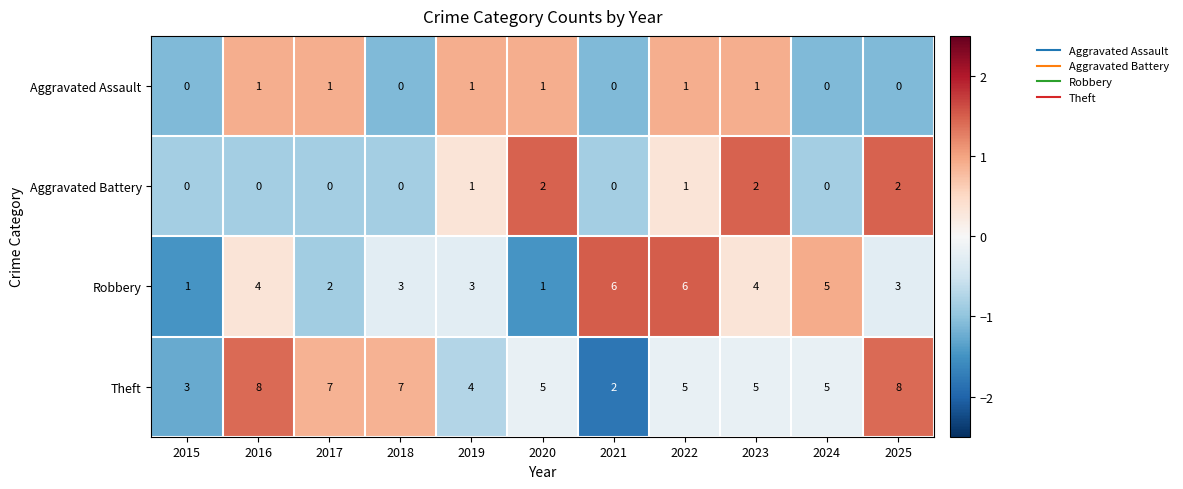

True or false: Theft has a value of 12 at 2025.

False